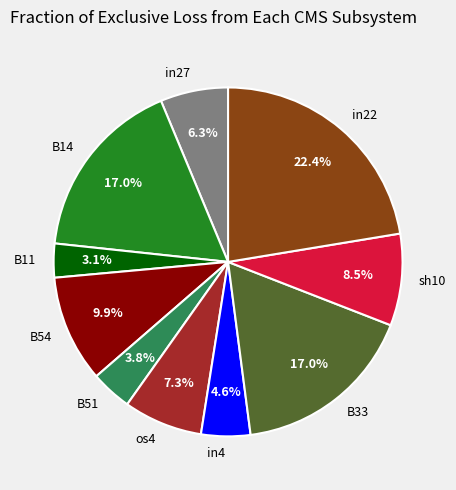

Does sh10 represent more than half of the total?

No